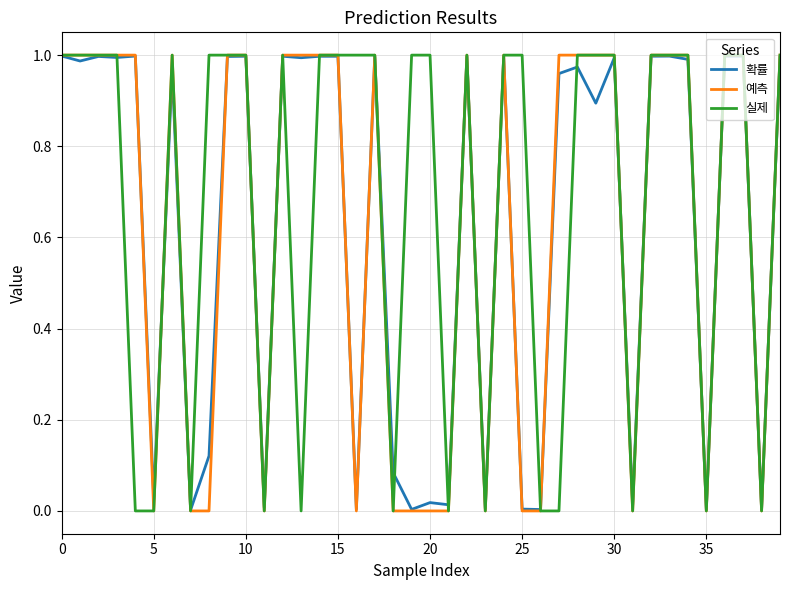

Which series has the largest total across all categories?

실제